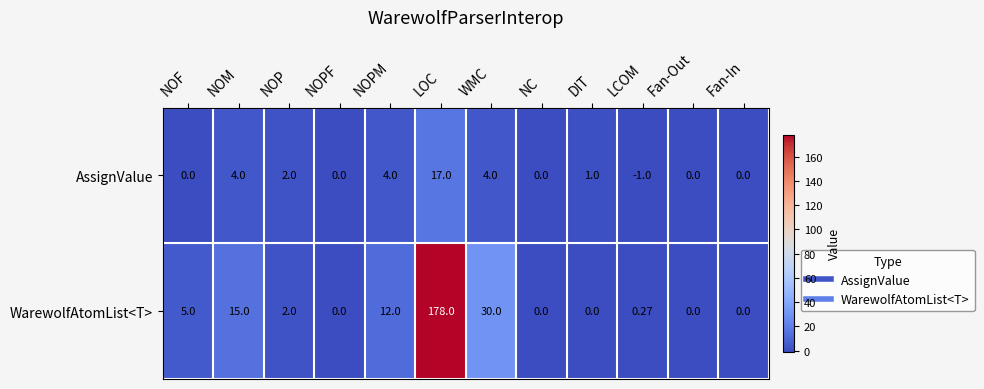

Which series changed the most between LOC and LCOM?

WarewolfAtomList<T>